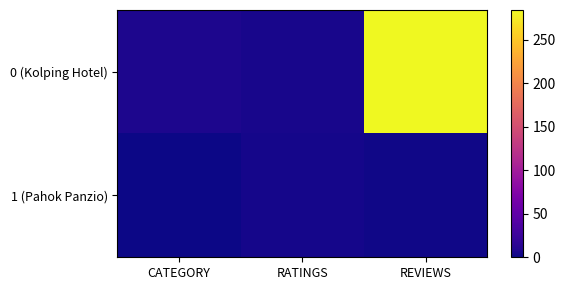

Reading right to left, what are all the values shown in this chart?

0 (Kolping Hotel): REVIEWS=284.0	RATINGS=4.5	CATEGORY=7.0
1 (Pahok Panzio): REVIEWS=2.0	RATINGS=4.0	CATEGORY=0.0